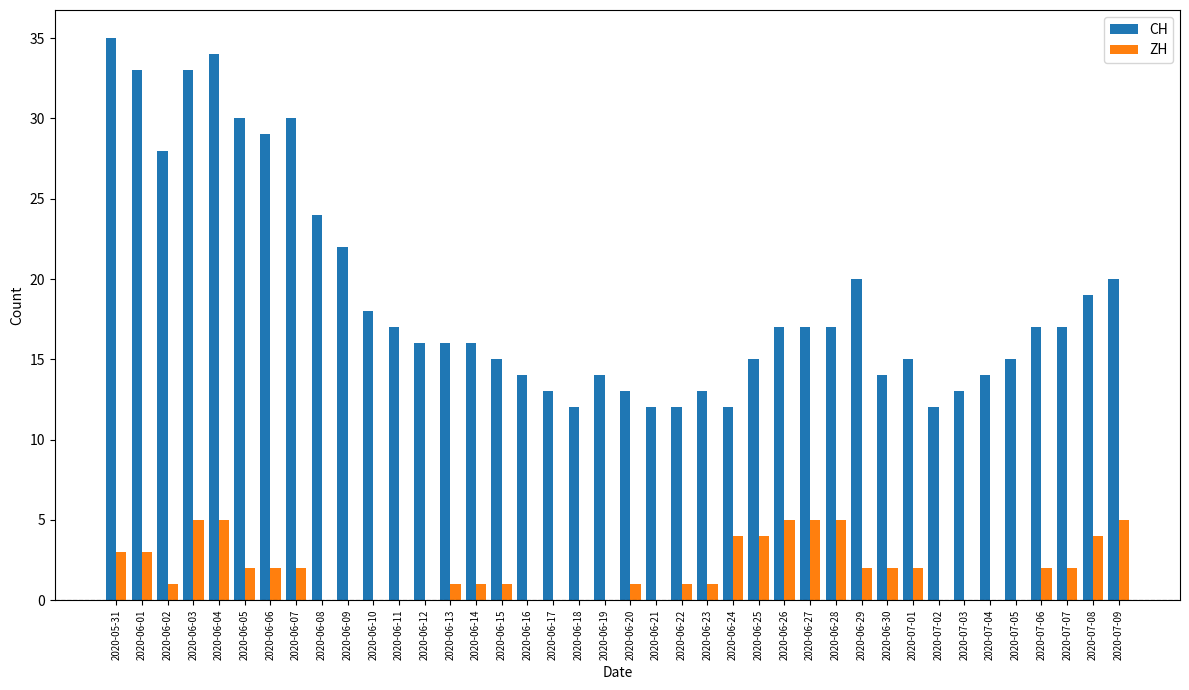

Which series changed the most between 2020-06-09 and 2020-06-12?

CH